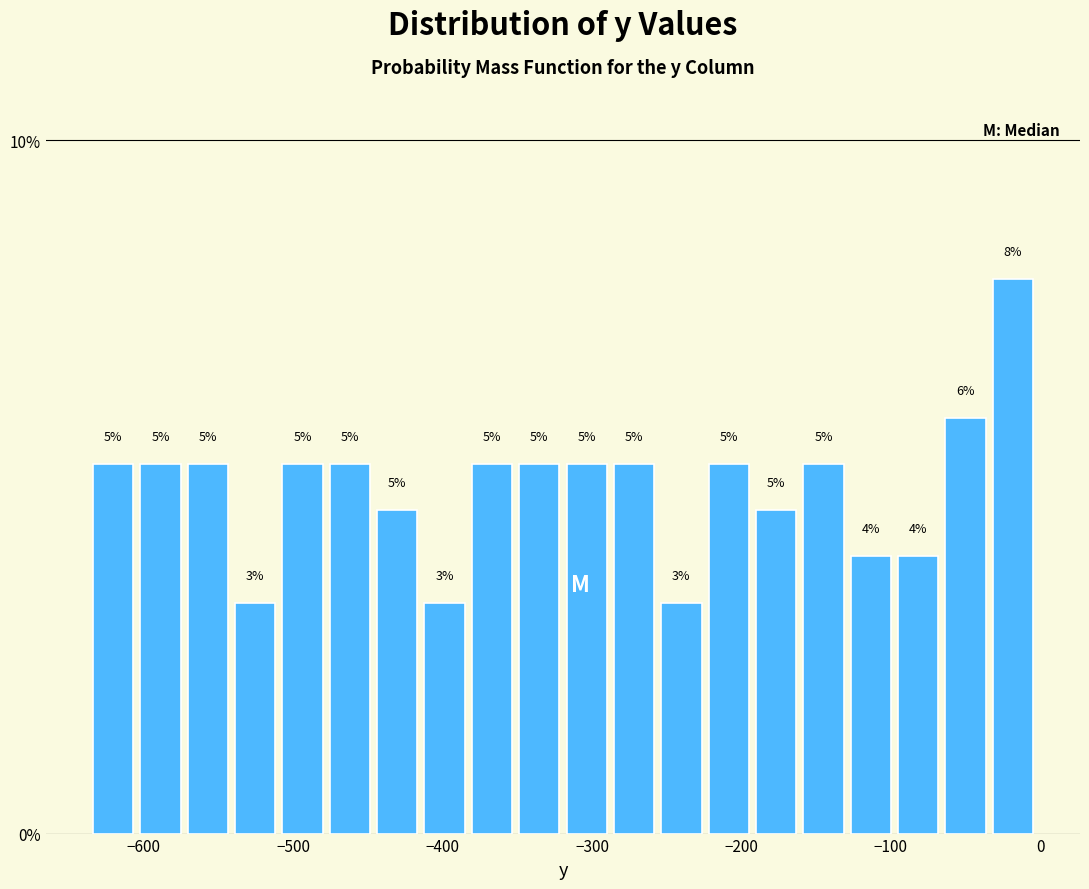

Read against the x-axis, roughly where is the centre of the tallest bar?

-20